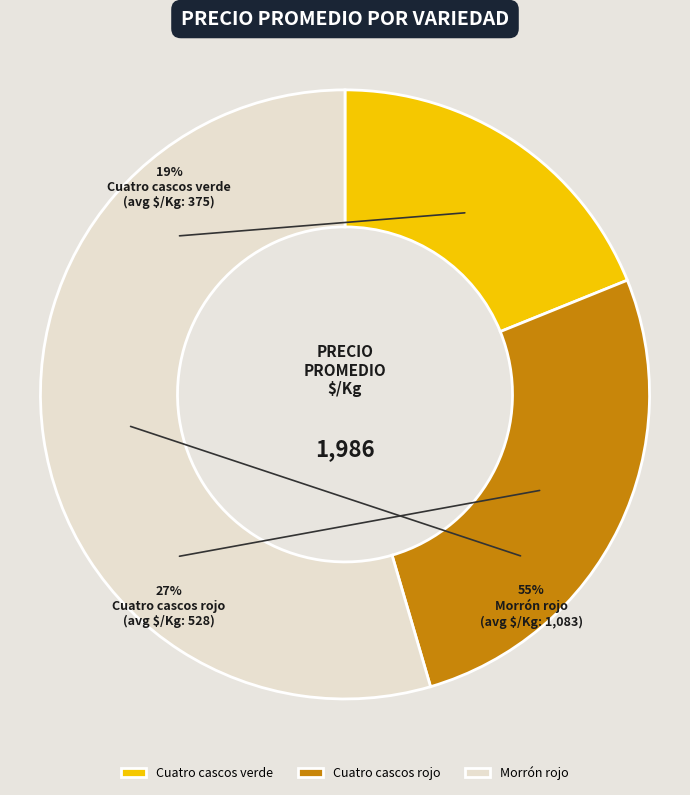

Does Cuatro cascos rojo represent more than half of the total?

No